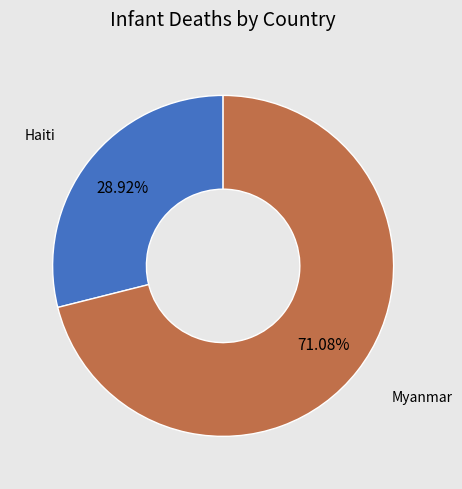

Does any single category account for the majority?

Yes